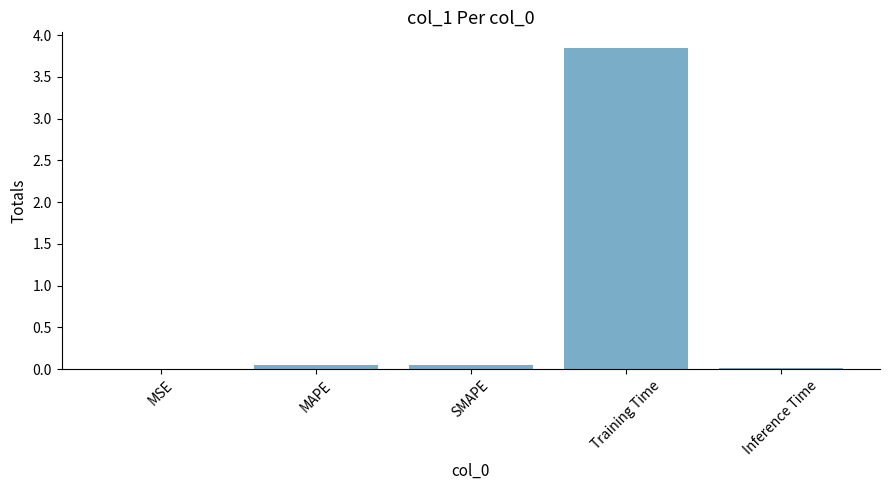

Which label corresponds to the largest value in the chart?

Training Time